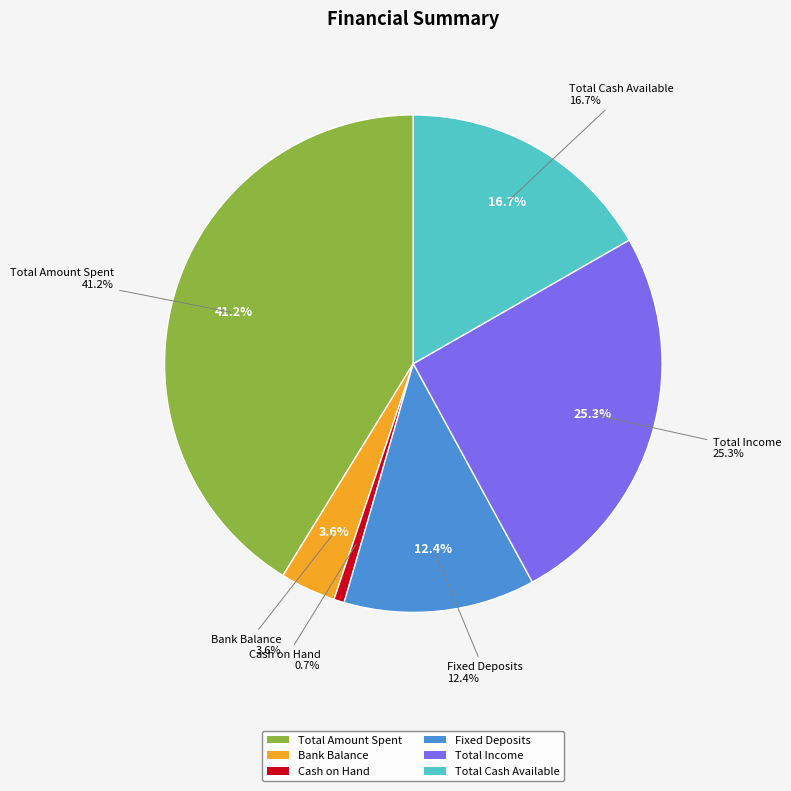

What is the largest slice in the pie chart?

TOTAL AMOUNT SPENT ON WORKS TAKEN UP